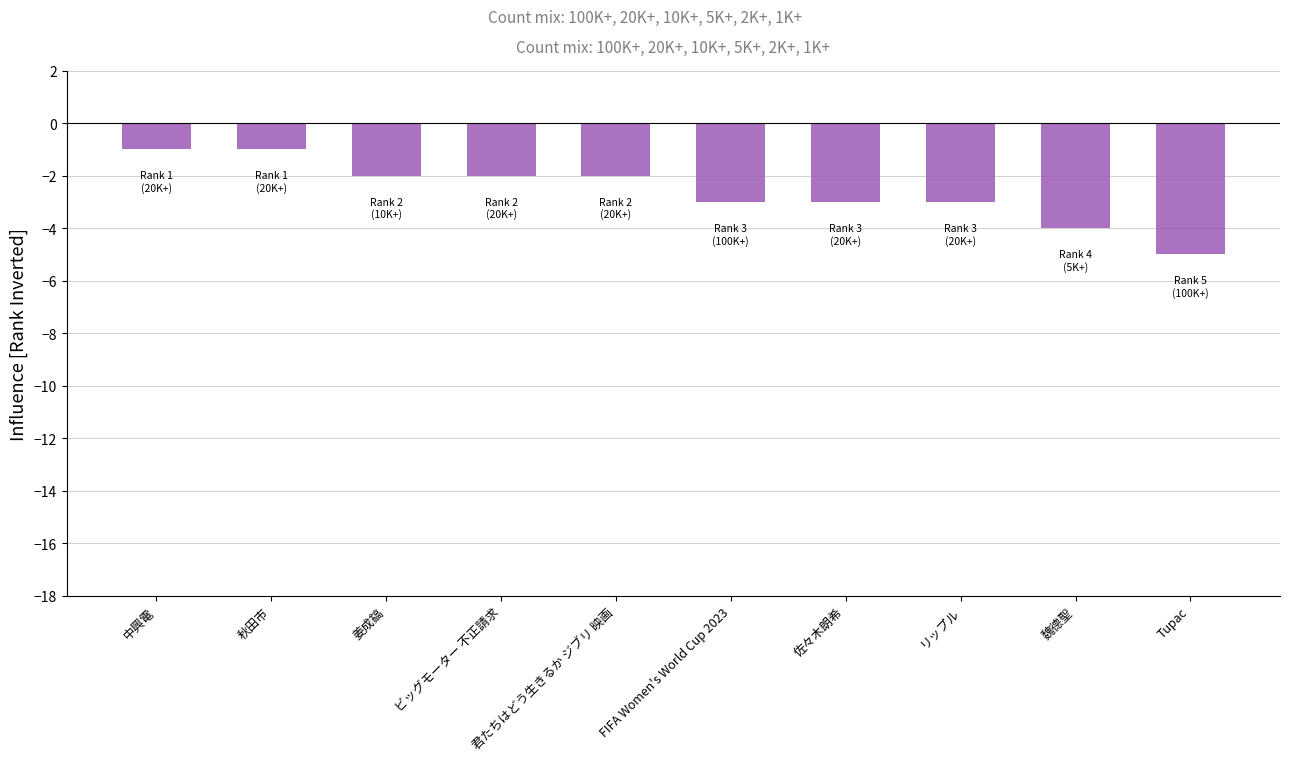

How many distinct data groups are displayed?

1